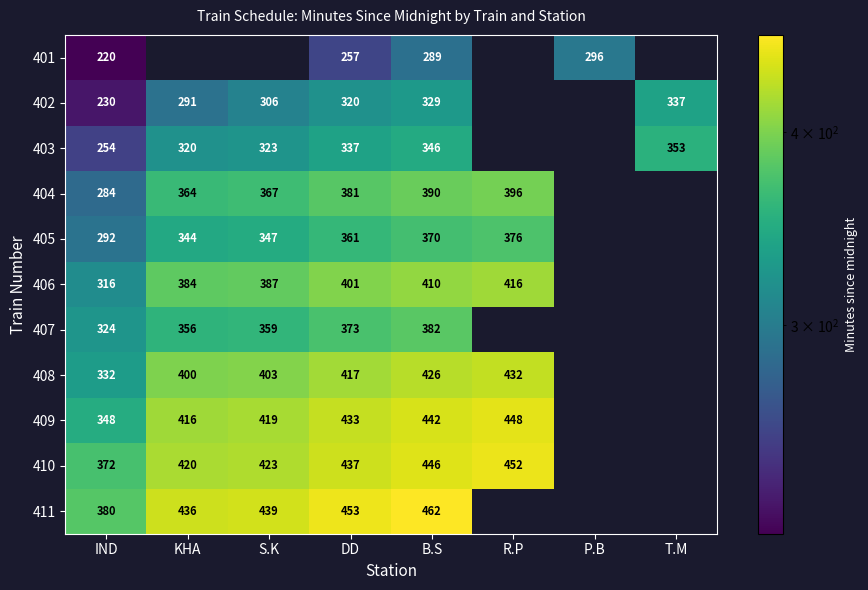

Rank the series at B.S from highest to lowest value.

411, 410, 409, 408, 406, 404, 407, 405, 403, 402, 401